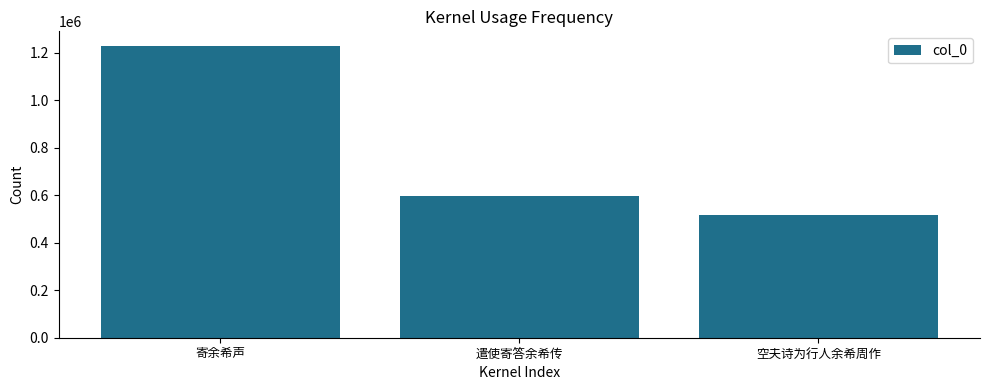

What is the label of the 1st bar from the right?

空夫诗为行人余希周作